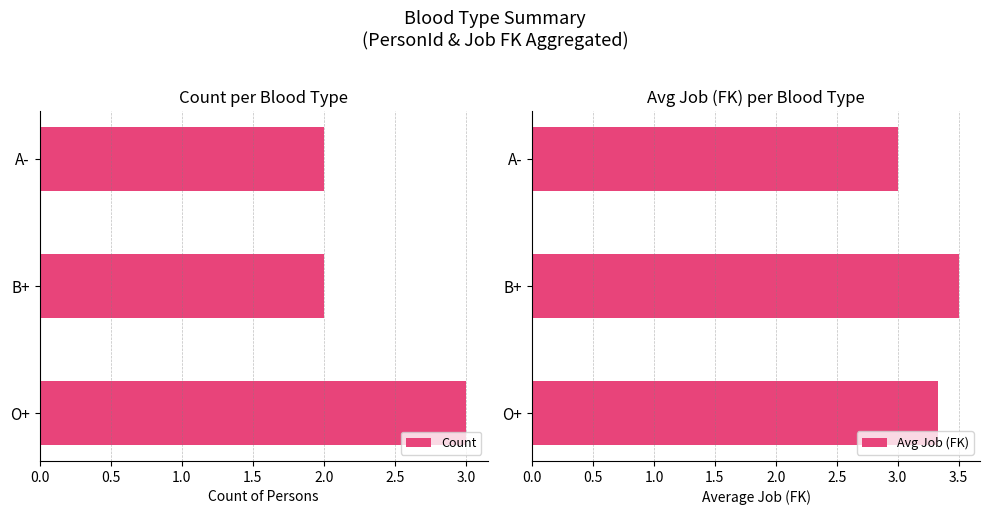

True or false: Avg Job (FK) has a value of 3.0 at A-.

True